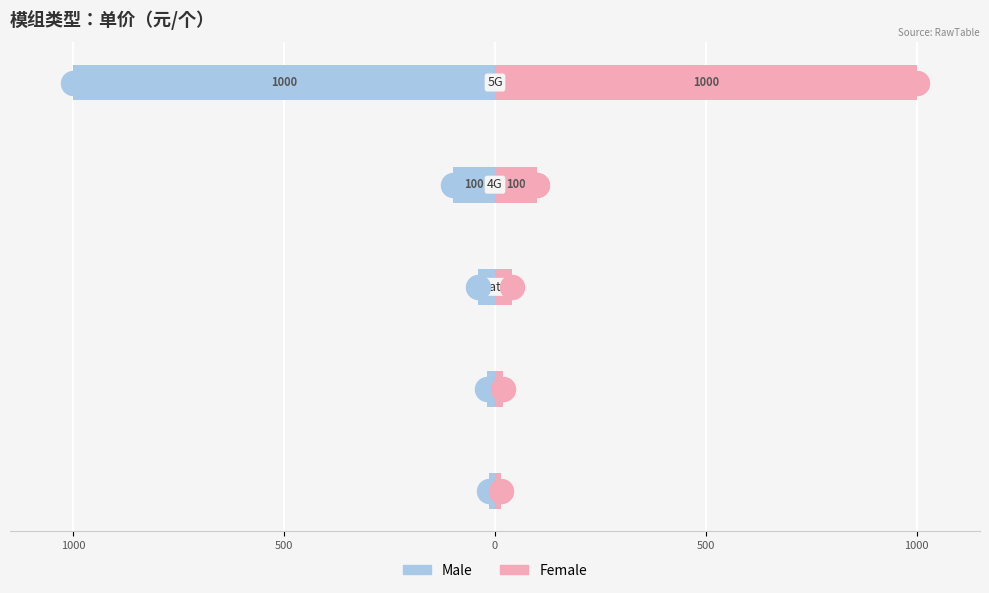

What are all the series names shown in the legend?

Male, Female